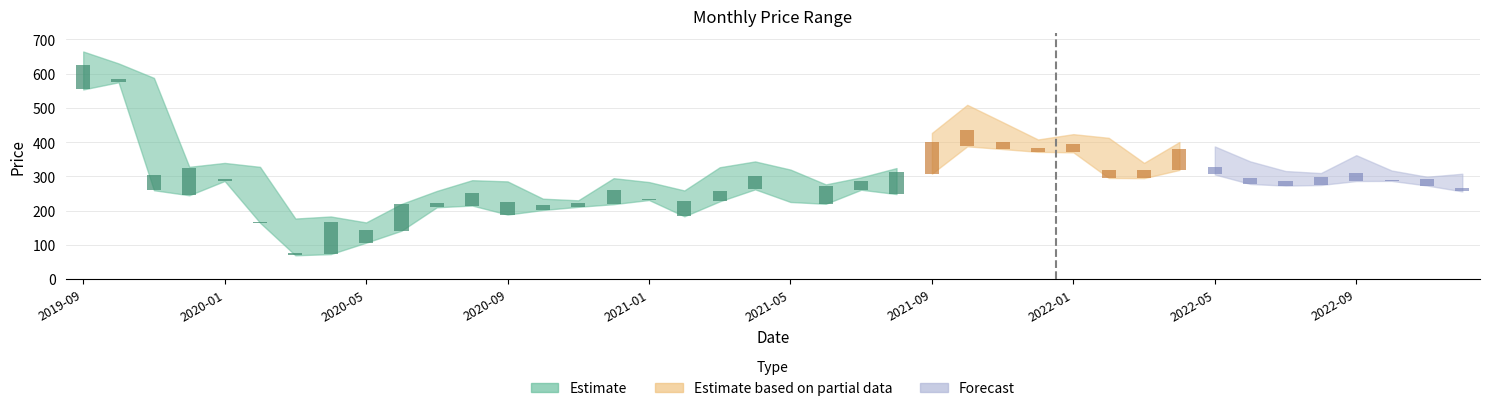

True or false: High has a value of 307.9 at 2022-12.

True